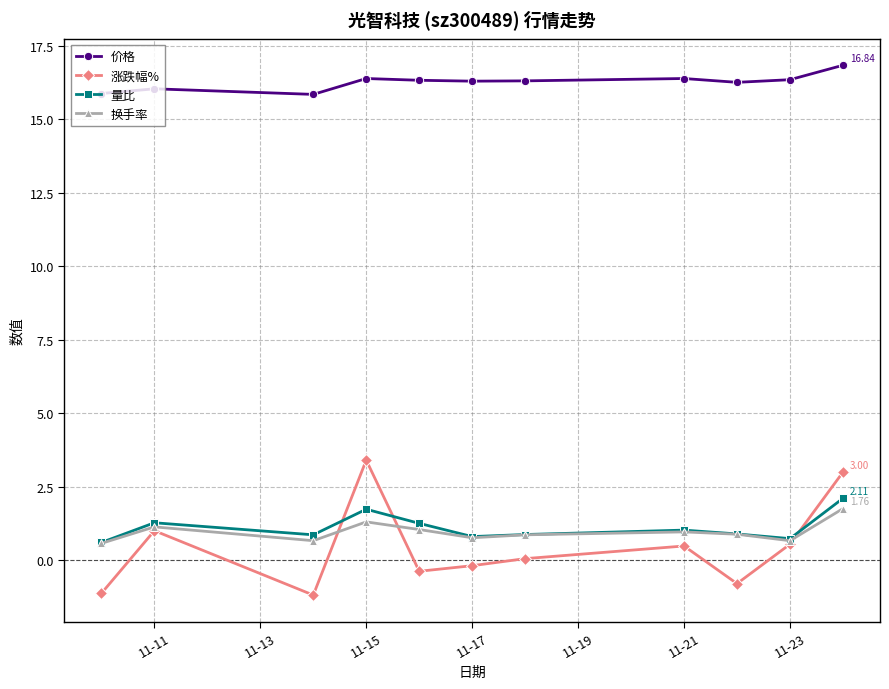

Which series has the largest range (max minus min)?

涨跌幅%